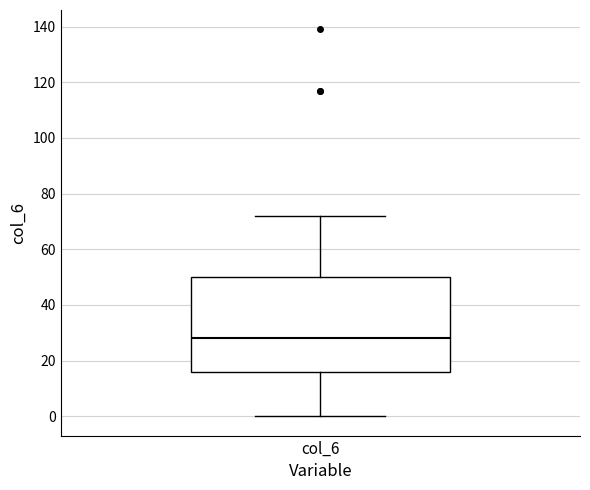

Where is the lower edge of the box for col_6 on the y-axis? The values are not printed on the chart, so give them approximately, as read against the axis.

16